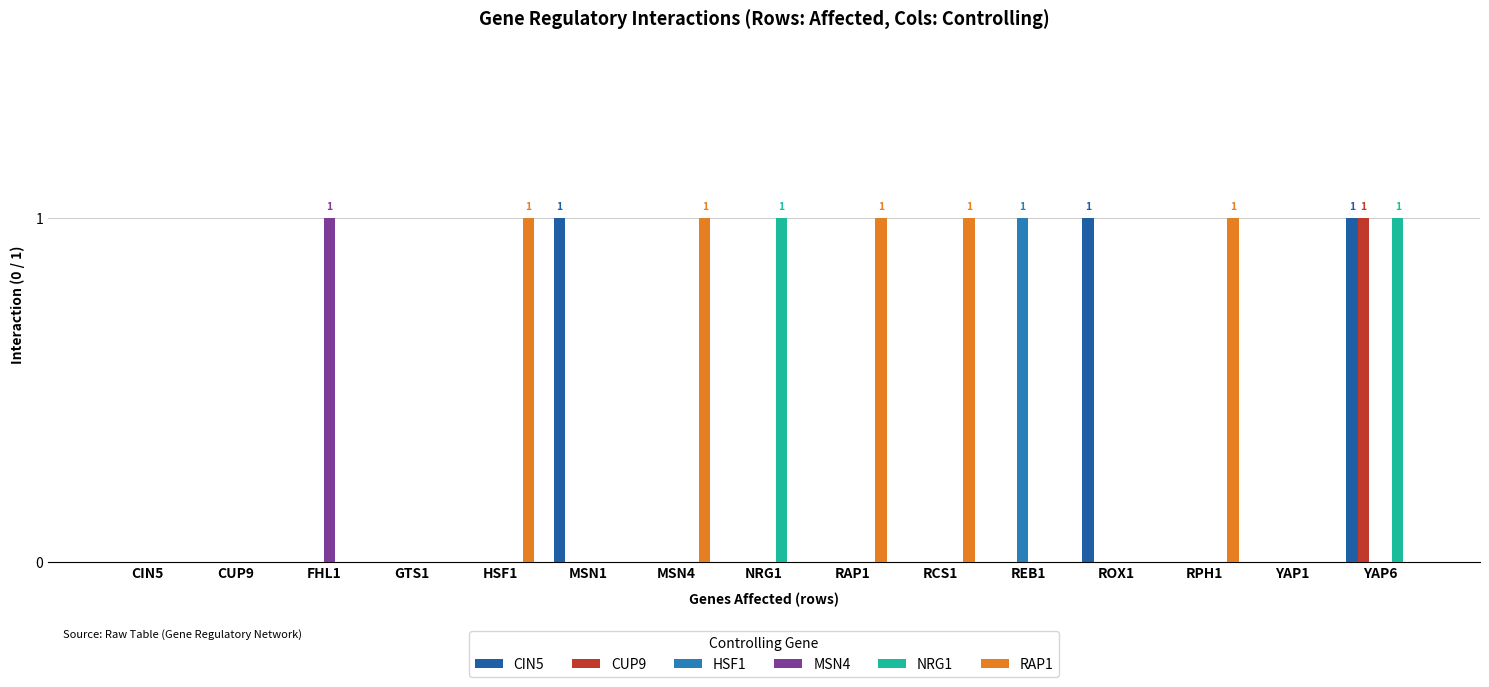

Does the chart contain stacked bars?

No